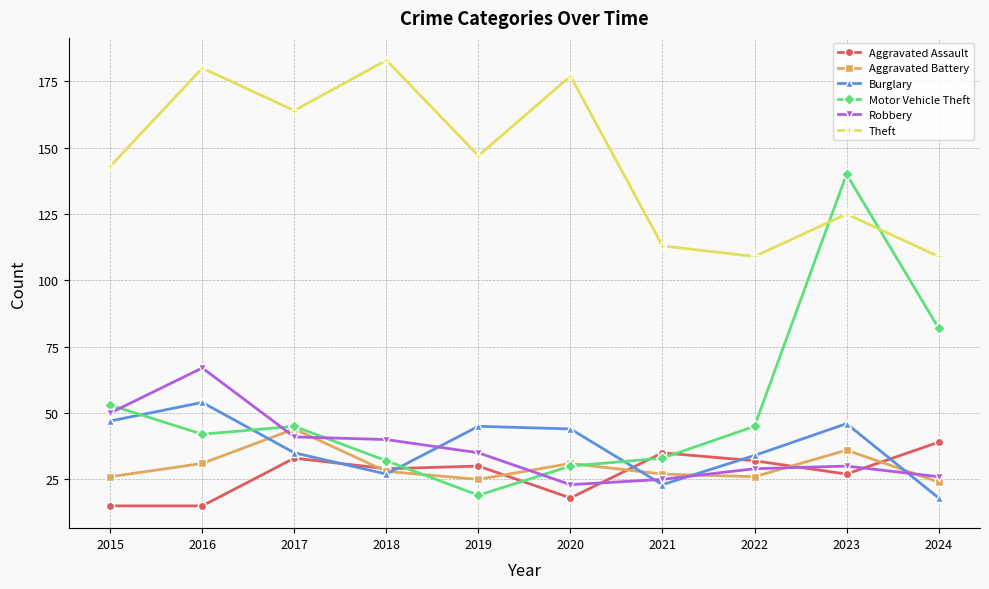

What is the highest value of the Aggravated Battery series?

44